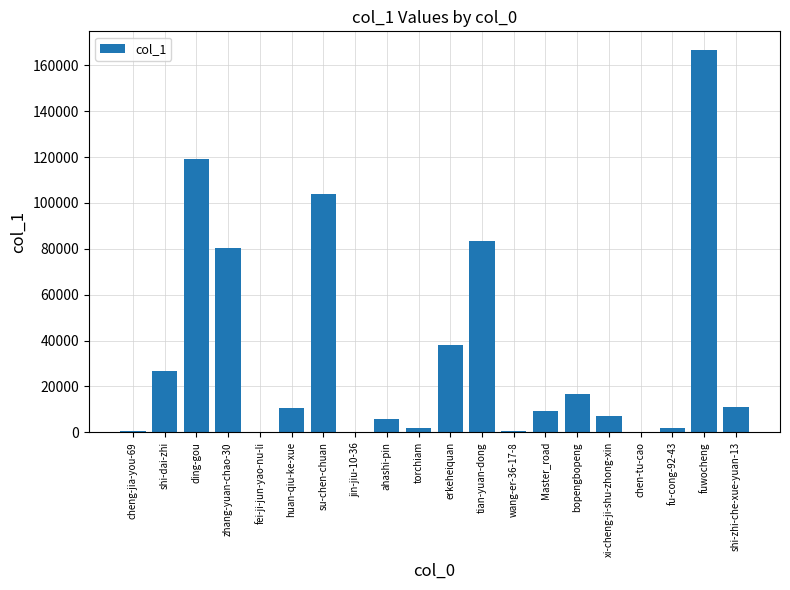

Between fuwocheng and cheng-jia-you-69, which is larger?

fuwocheng